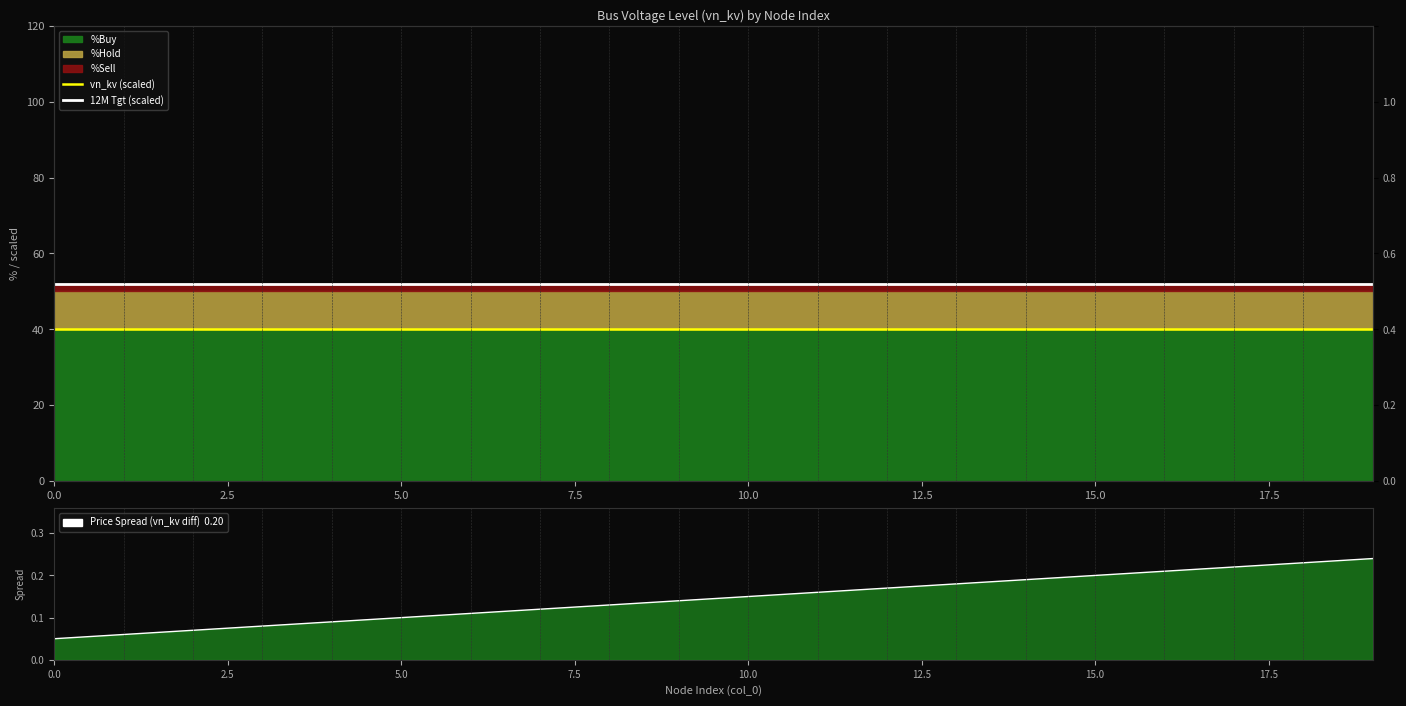

The value of vn_kv (scaled) at 17 is 40. True or false?

True